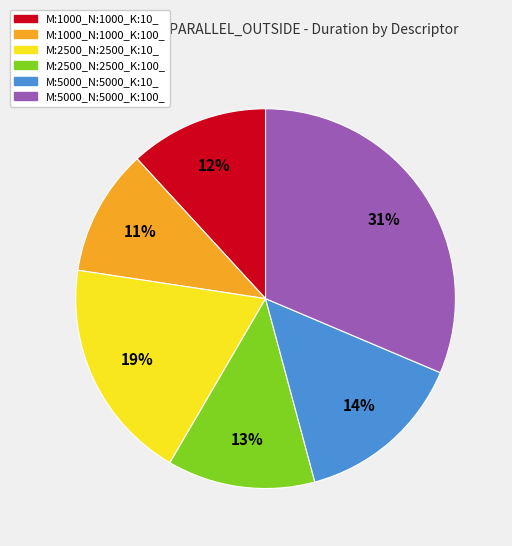

What percentage is the M:2500_N:2500_K:10_ slice, to the nearest percent?

19%